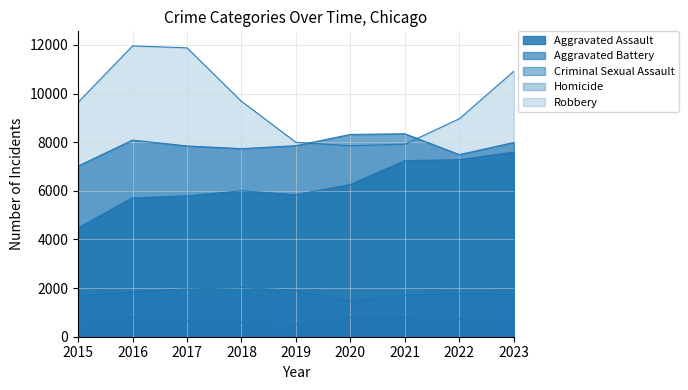

Reading left to right, what are all the values shown in this chart?

Aggravated Assault: 2015=4480	2016=5712	2017=5793	2018=6001	2019=5841	2020=6263	2021=7242	2022=7281	2023=7595
Aggravated Battery: 2015=7019	2016=8086	2017=7845	2018=7735	2019=7857	2020=8319	2021=8347	2022=7489	2023=7989
Criminal Sexual Assault: 2015=1687	2016=1845	2017=1962	2018=2017	2019=1903	2020=1476	2021=1711	2022=1776	2023=1736
Homicide: 2015=496	2016=786	2017=672	2018=588	2019=499	2020=787	2021=804	2022=720	2023=622
Robbery: 2015=9638	2016=11960	2017=11880	2018=9681	2019=7995	2020=7855	2021=7918	2022=8965	2023=10918